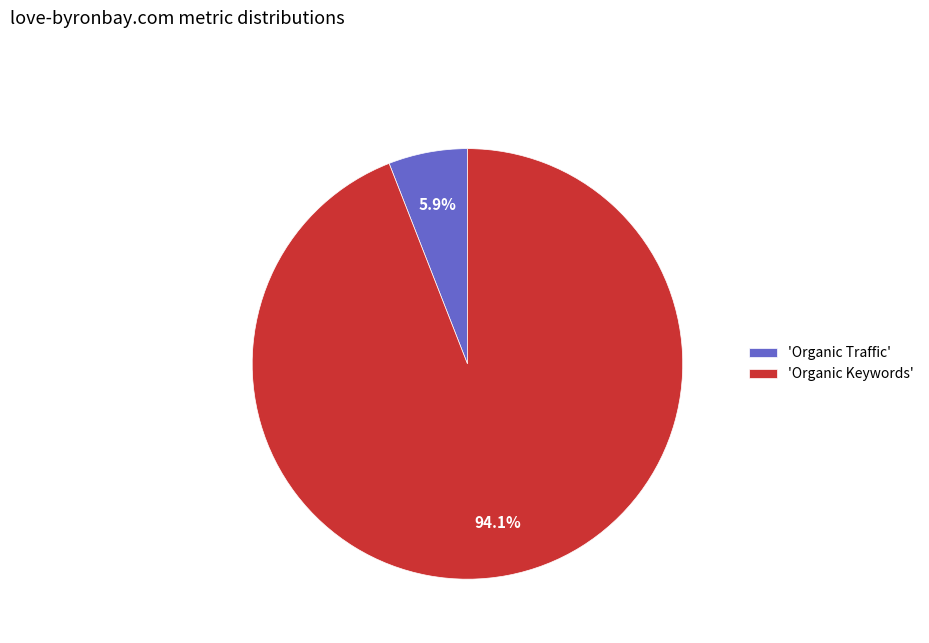

Which category has the biggest portion of the pie?

'Organic Keywords'